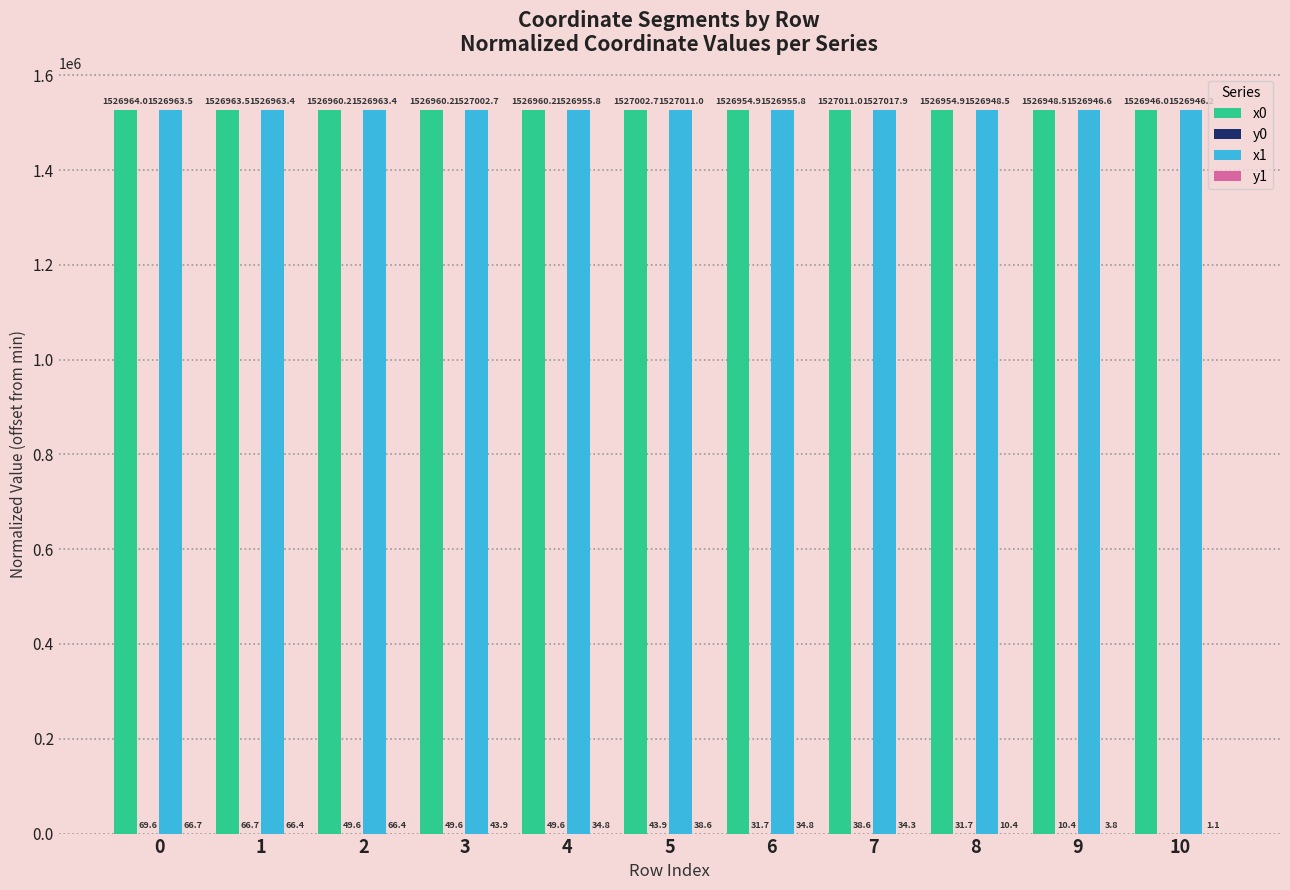

Which series has the largest total across all categories?

x1